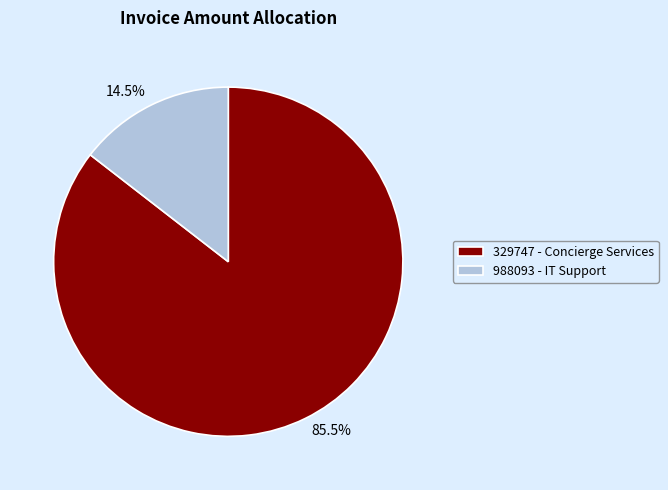

How much of the chart is everything except 329747 - Concierge Services?

14.5%